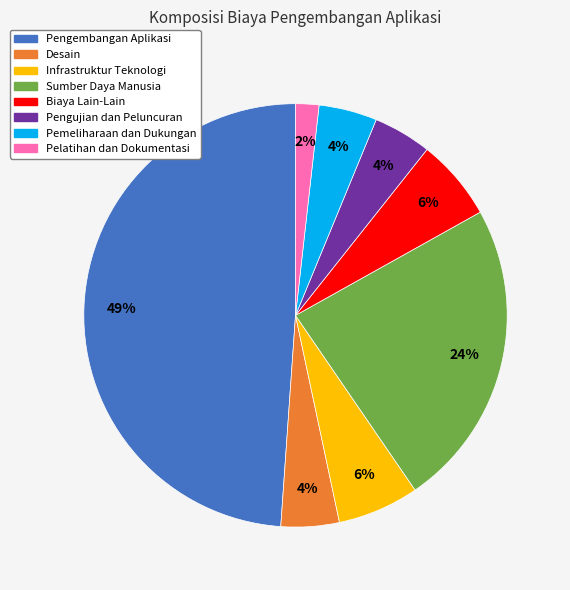

Between Biaya Lain-Lain and Pemeliharaan dan Dukungan, which is larger?

Biaya Lain-Lain